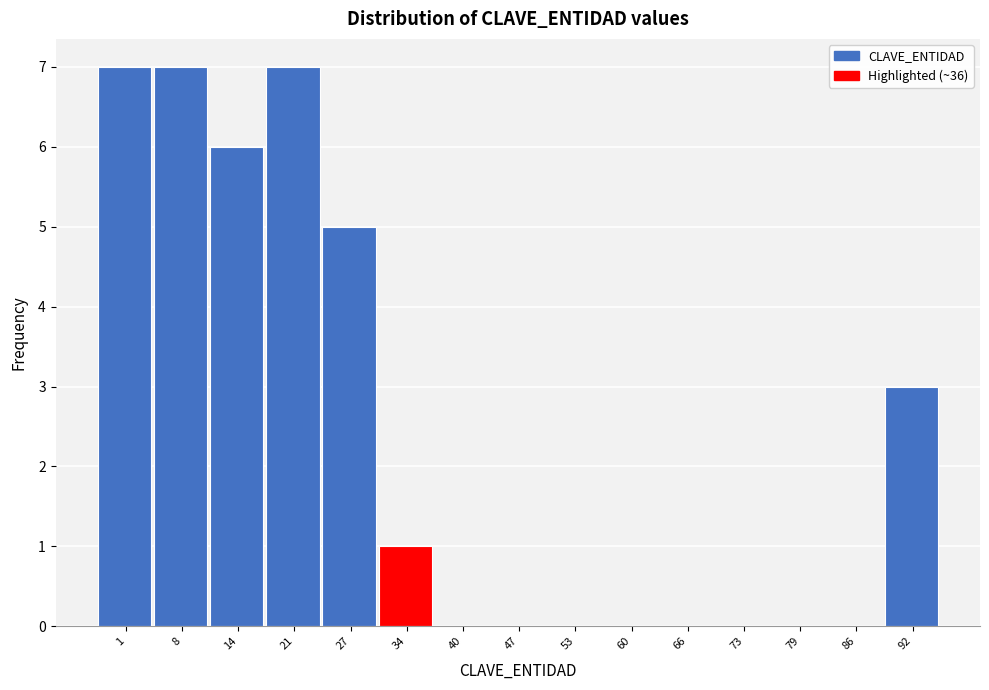

Reading left to right, what are all the values shown in this chart?

1=7	8=7	14=6	21=7	27=5	34=1	40=0	47=0	53=0	60=0	66=0	73=0	79=0	86=0	92=3